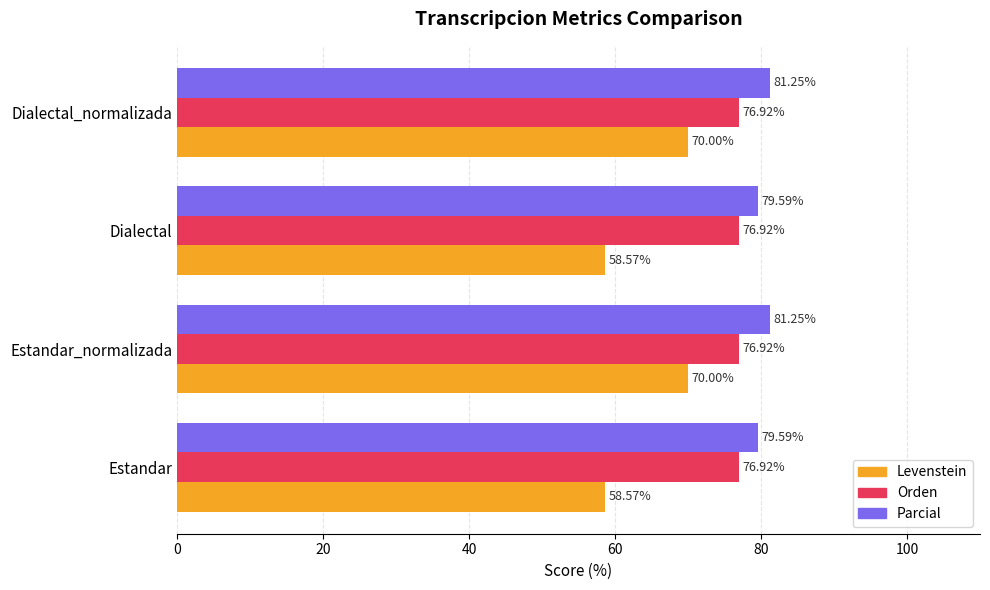

Rank the series by their average value, from lowest to highest.

Levenstein, Orden, Parcial